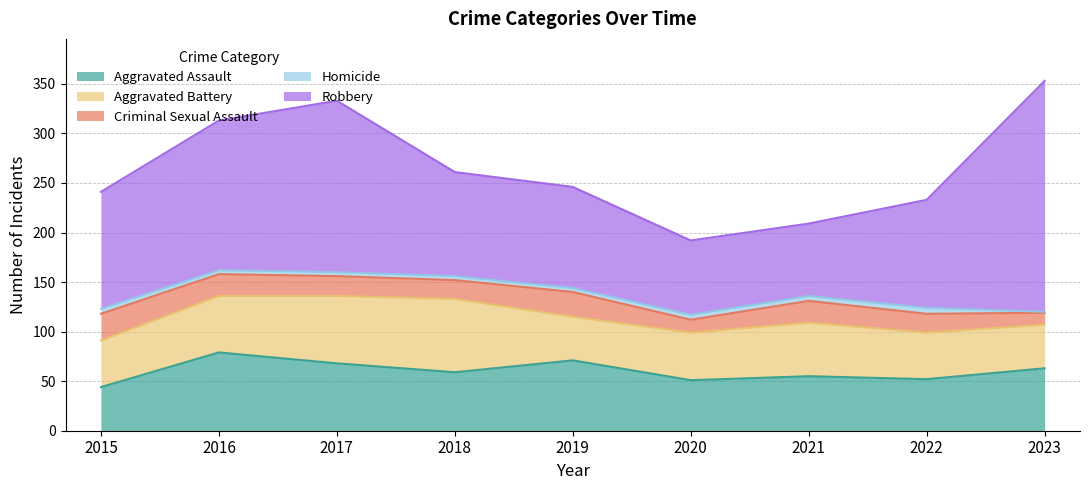

Reading right to left, transcribe all the data shown in this chart.

Aggravated Assault: 63	52	55	51	71	59	68	79	44
Aggravated Battery: 44	47	54	48	44	74	68	57	47
Criminal Sexual Assault: 12	19	22	13	25	19	20	22	27
Homicide: 1	6	5	5	4	4	4	4	5
Robbery: 233	109	73	75	102	105	173	151	118